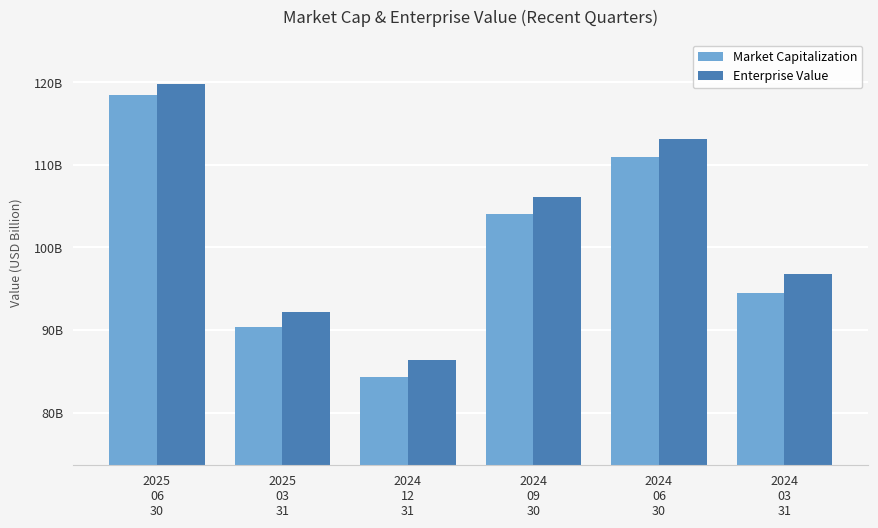

Does the chart contain any negative values?

No